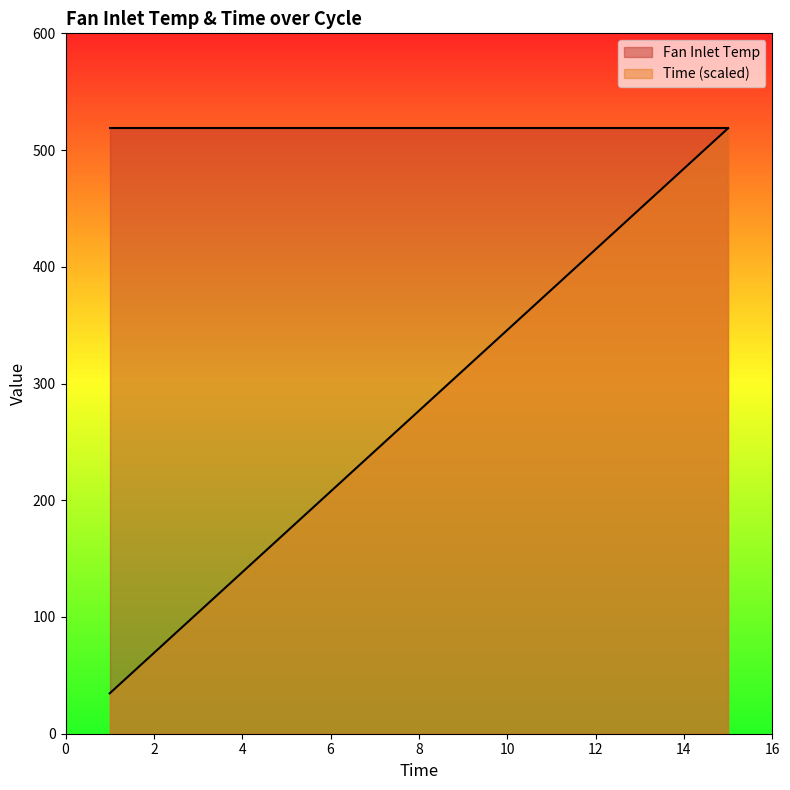

At which label is the value closest to 276?

8